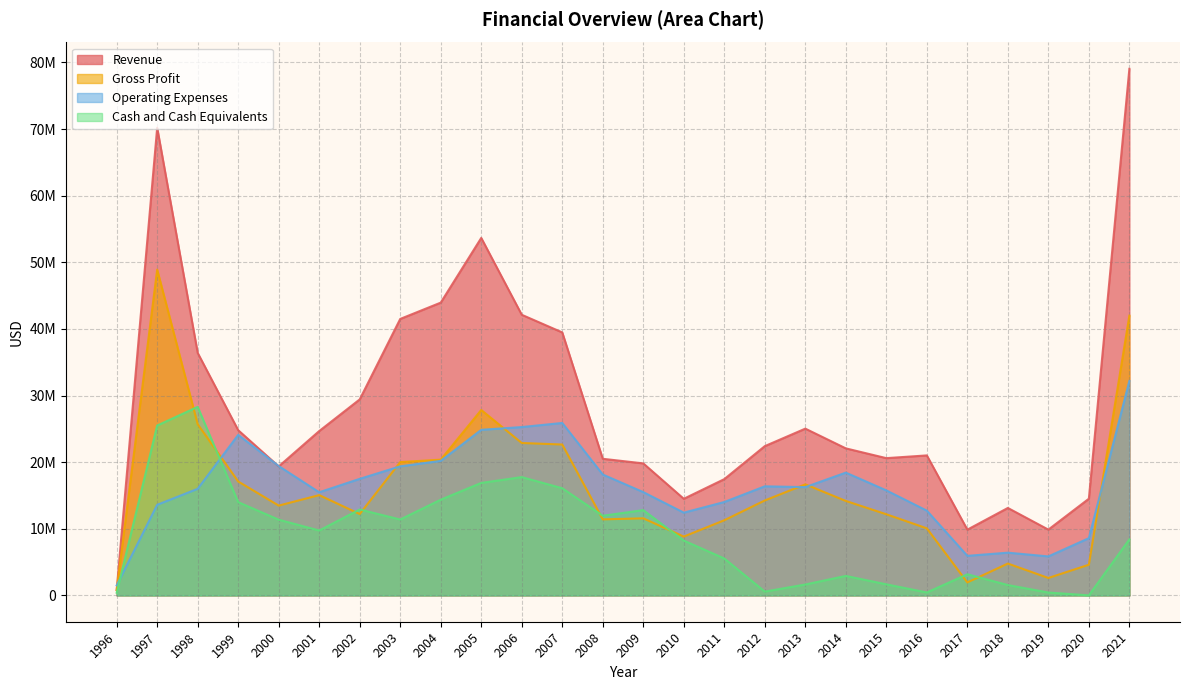

What is the difference between the maximum and minimum values in the Operating Expenses series?

30687000